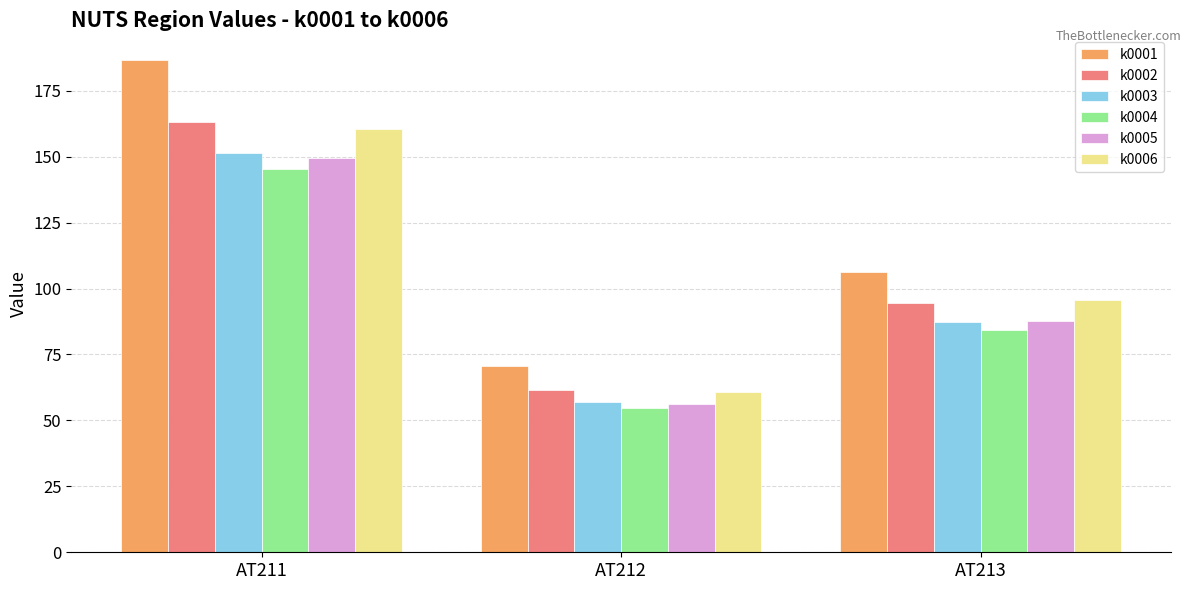

How many bars are there in total?

18